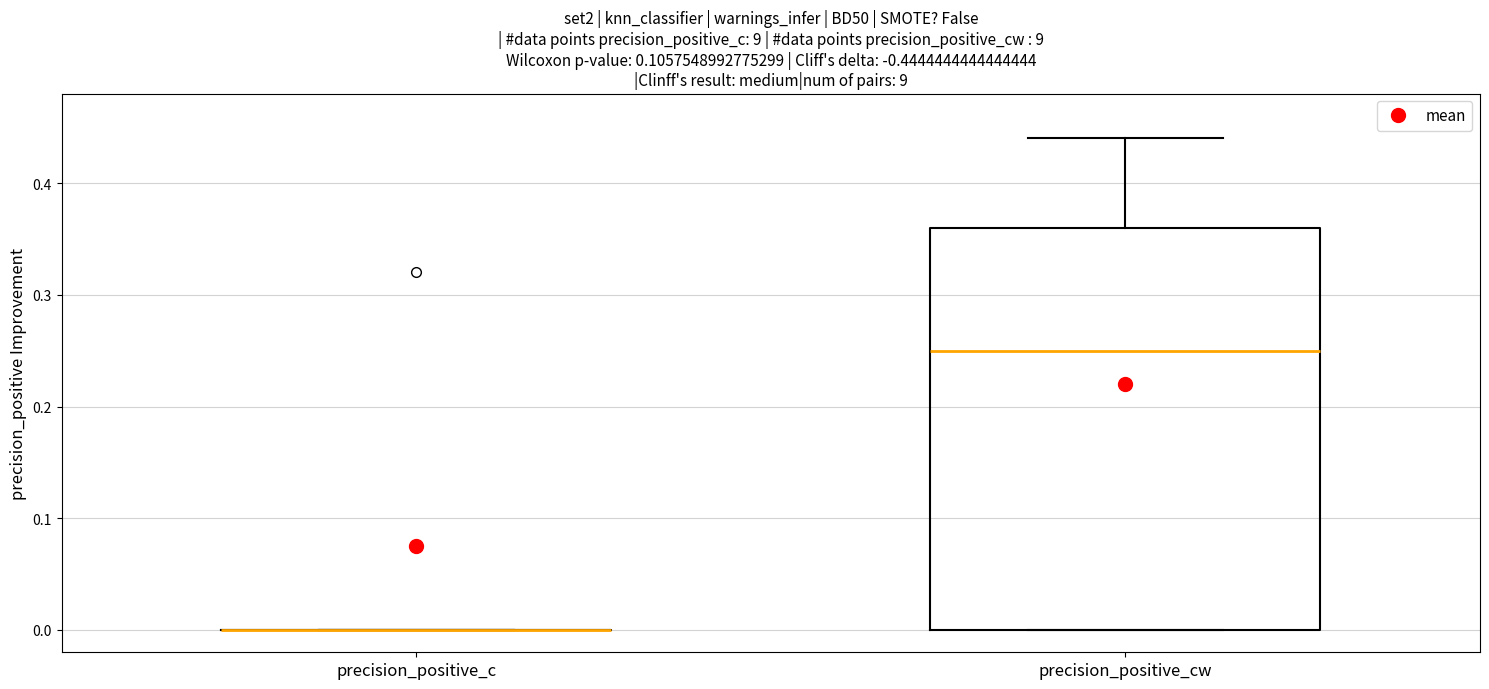

Reading left to right, transcribe this box plot: for each box, give where its median line is, the range the box spans, and where its two whiskers end, as read against the y-axis. The values are not printed on the chart, so give them approximately, as read against the axis.

precision_positive_c: box collapsed to a line at 0.00, whiskers 0.00 to 0.00
precision_positive_cw: median 0.25, box 0.00 to 0.36, whiskers 0.00 to 0.44